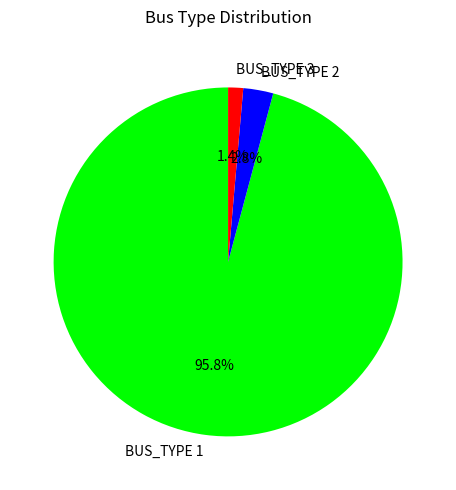

Is BUS_TYPE 3 the majority of the pie?

No